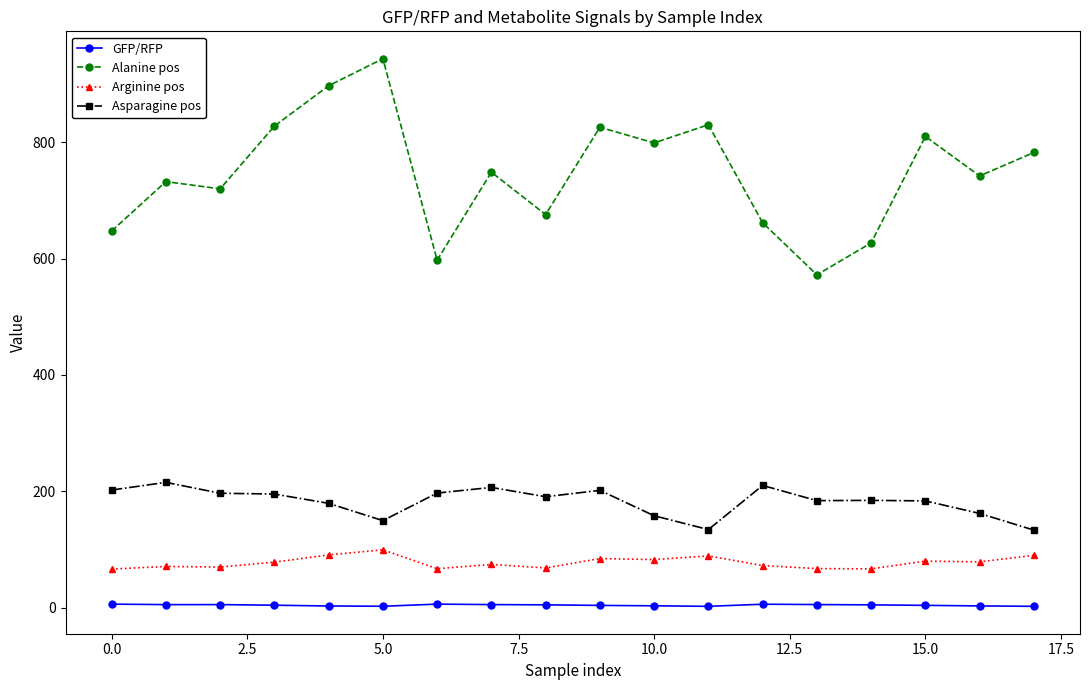

True or false: GFP/RFP has more than 0 interior local peaks.

True